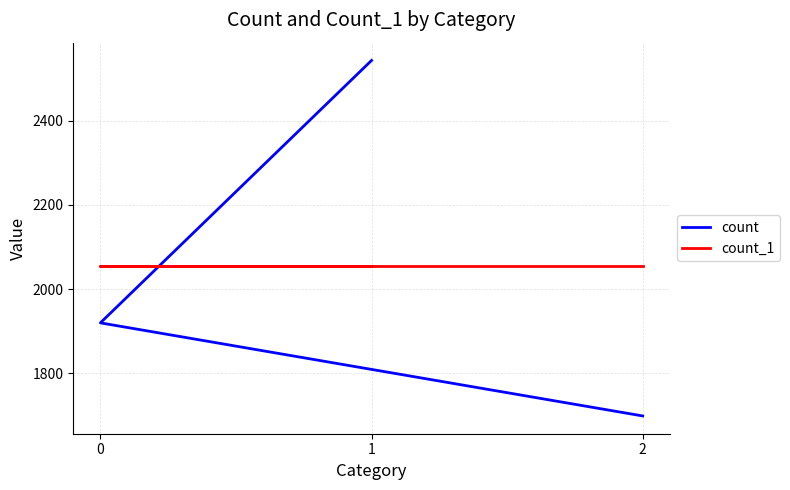

Is the value of count at 2 greater than the value of count_1 at 0?

No